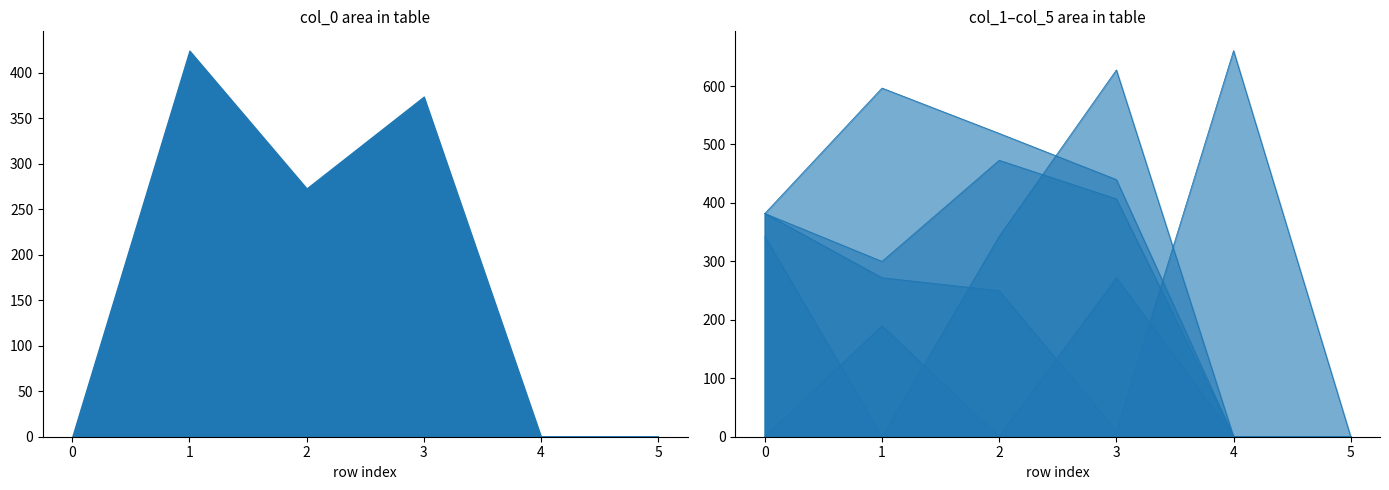

Which series has the largest total across all categories?

col_5